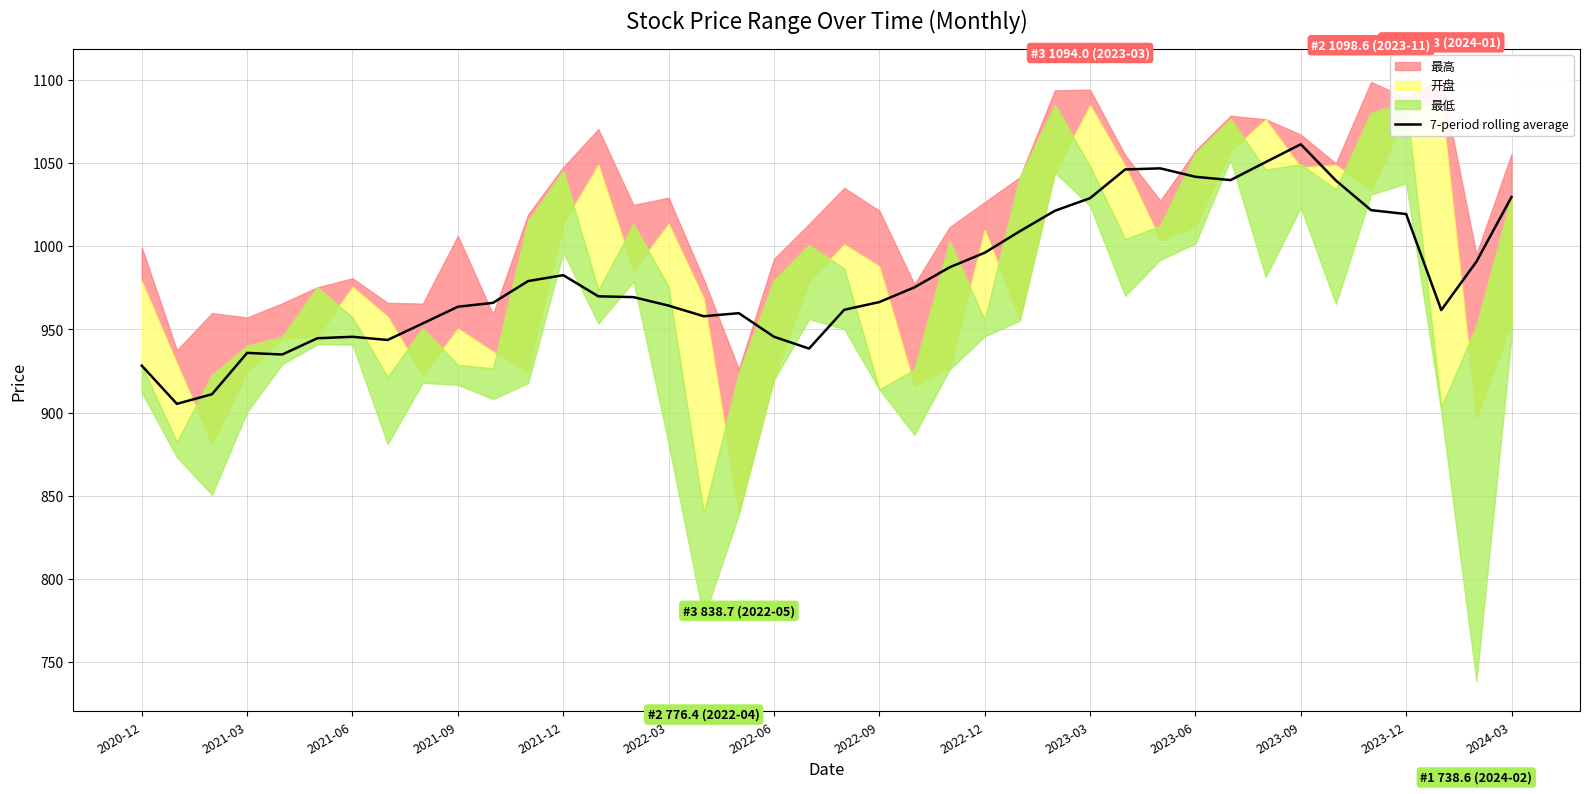

How many points are higher than both their immediate neighbors (excluding endpoints)?

6